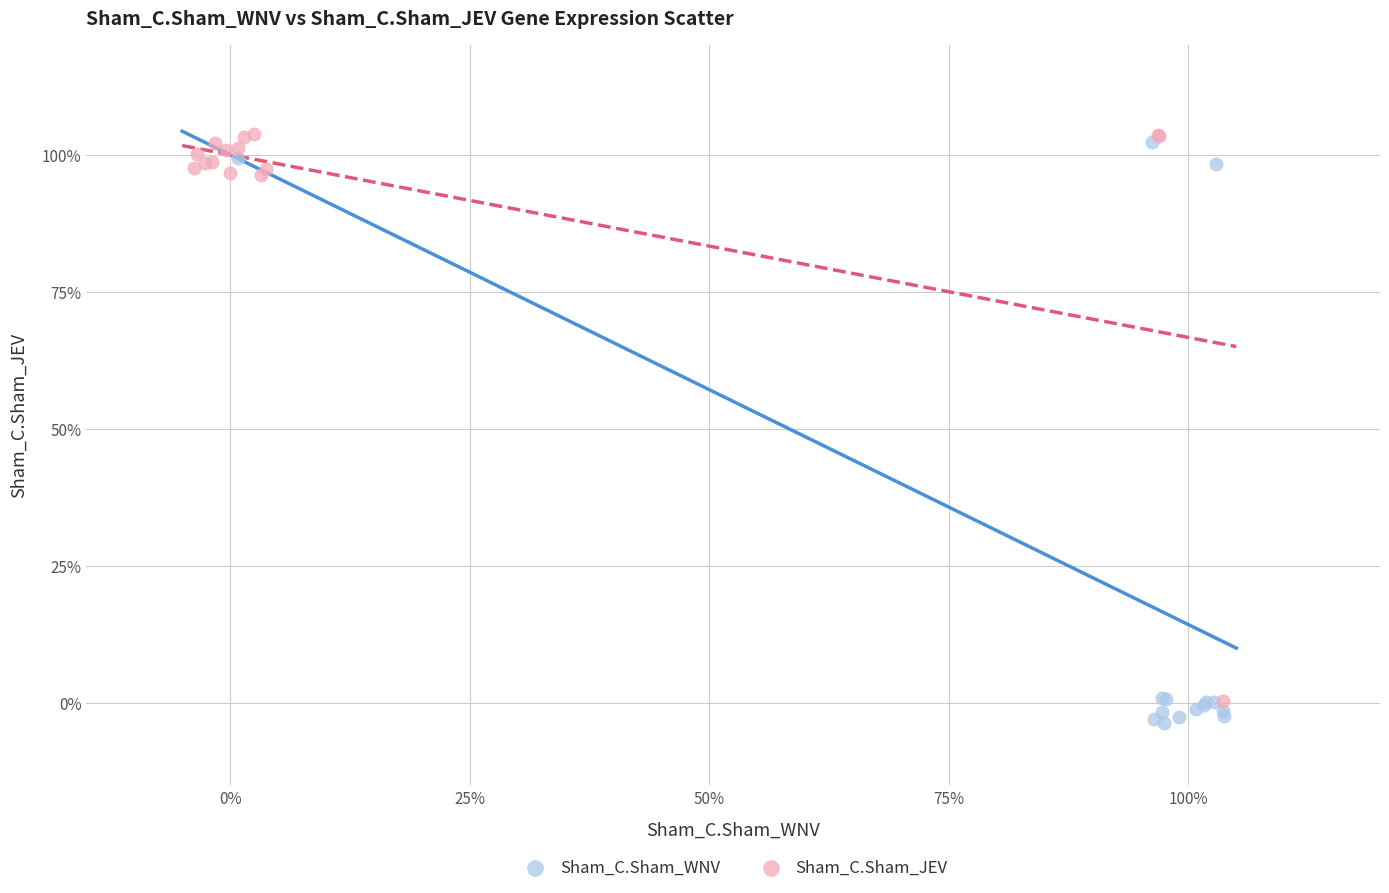

What are all the series names shown in the legend?

Sham_C.Sham_WNV, Sham_C.Sham_JEV